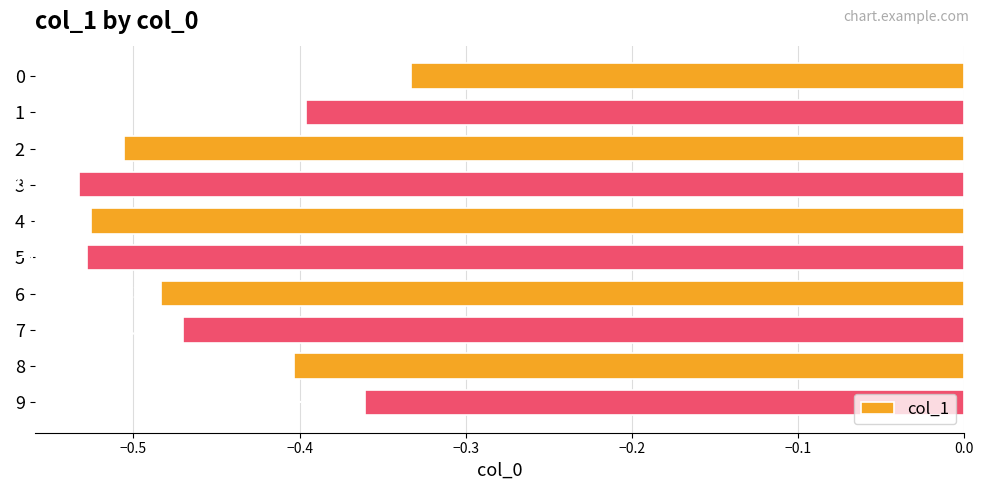

How many bars are there in total?

10